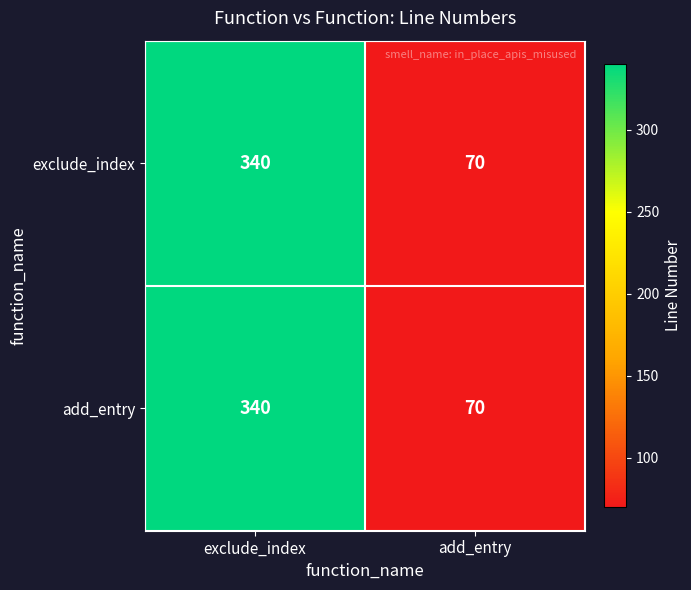

How many values in the exclude_index series are below 340?

1